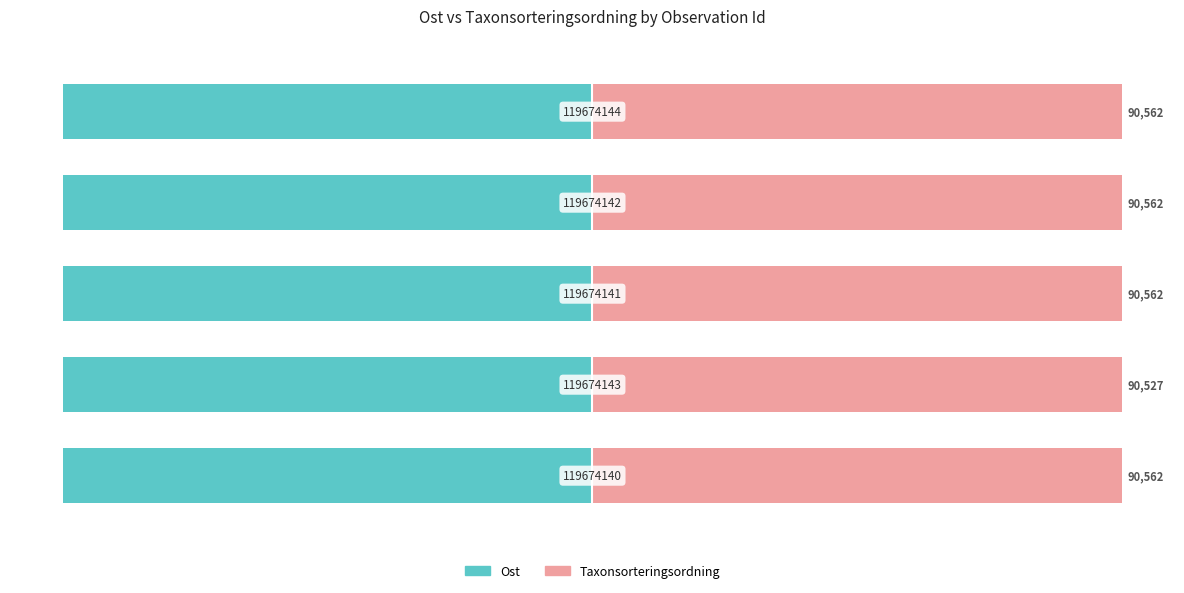

Which series has the largest total across all categories?

Taxonsorteringsordning